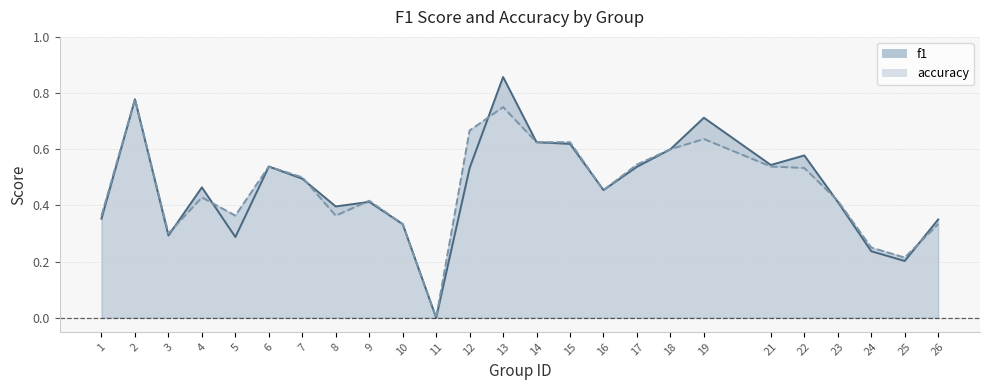

Reading right to left, what are all the values shown in this chart?

f1_line: 0.4	0.2	0.2	0.4	0.6	0.5	0.7	0.6	0.5	0.5	0.6	0.6	0.9	0.5	0.0	0.3	0.4	0.4	0.5	0.5	0.3	0.5	0.3	0.8	0.4
accuracy_line: 0.3	0.2	0.2	0.4	0.5	0.5	0.6	0.6	0.5	0.5	0.6	0.6	0.8	0.7	0.0	0.3	0.4	0.4	0.5	0.5	0.4	0.4	0.3	0.8	0.4